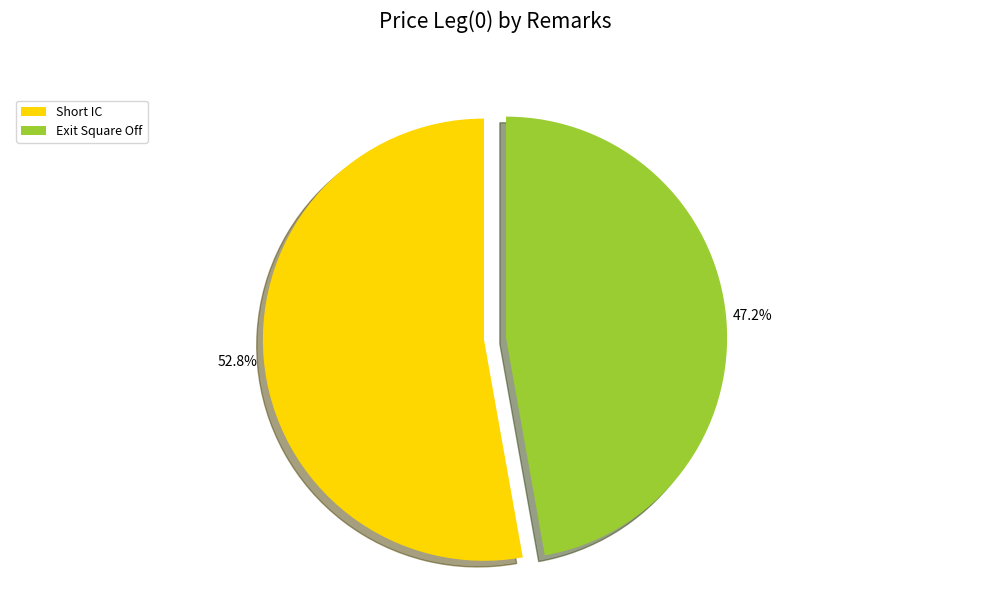

Which has a higher value, Exit Square Off or Short IC?

Short IC